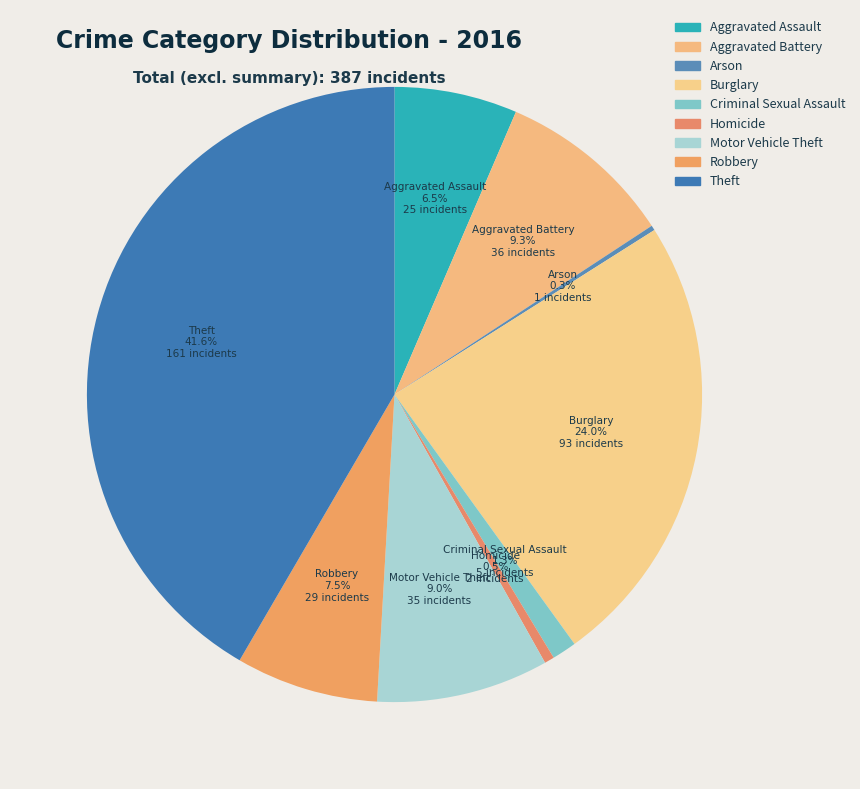

Does any single category account for the majority?

No